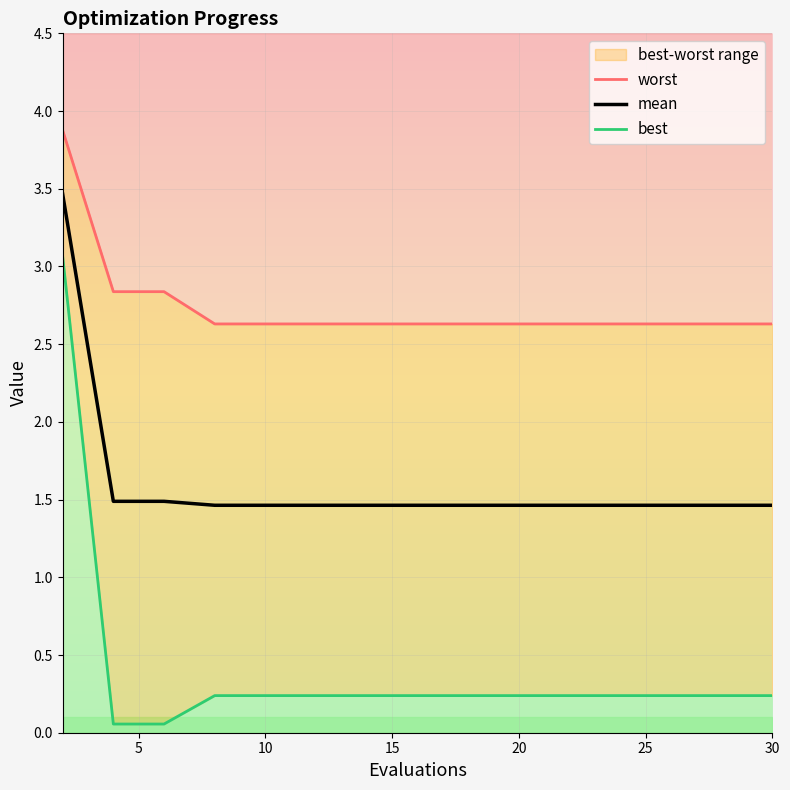

True or false: worst has a value of 1.6 at 25.

False